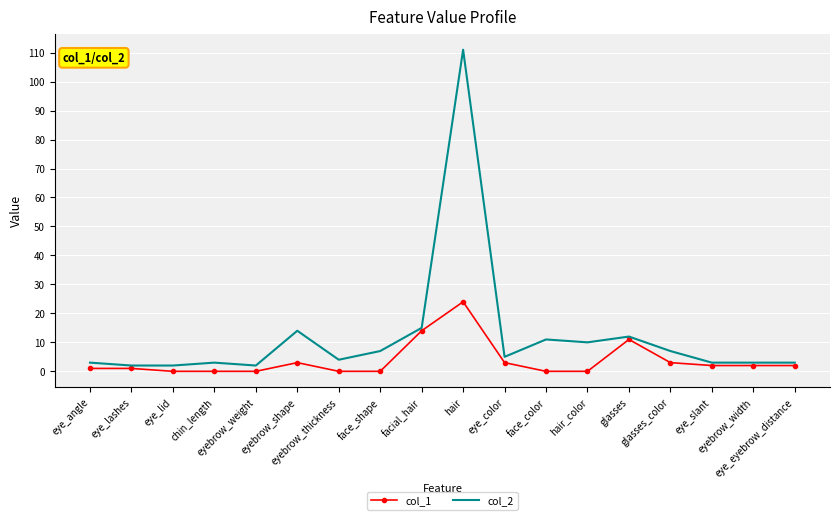

What is the highest value of the col_2 series?

111